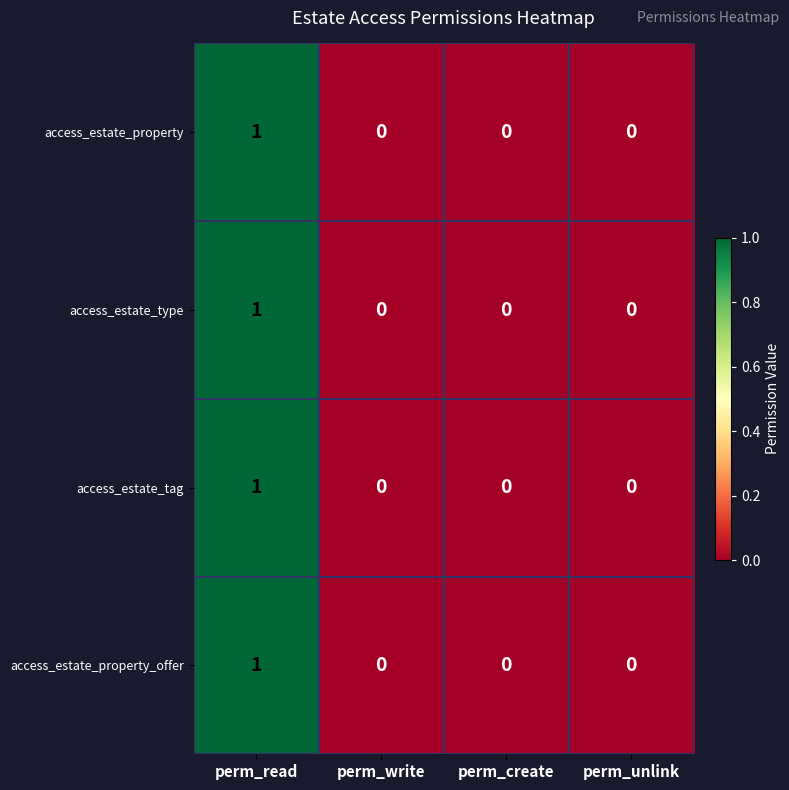

Count the access_estate_tag values in the range 0 to 1.

4